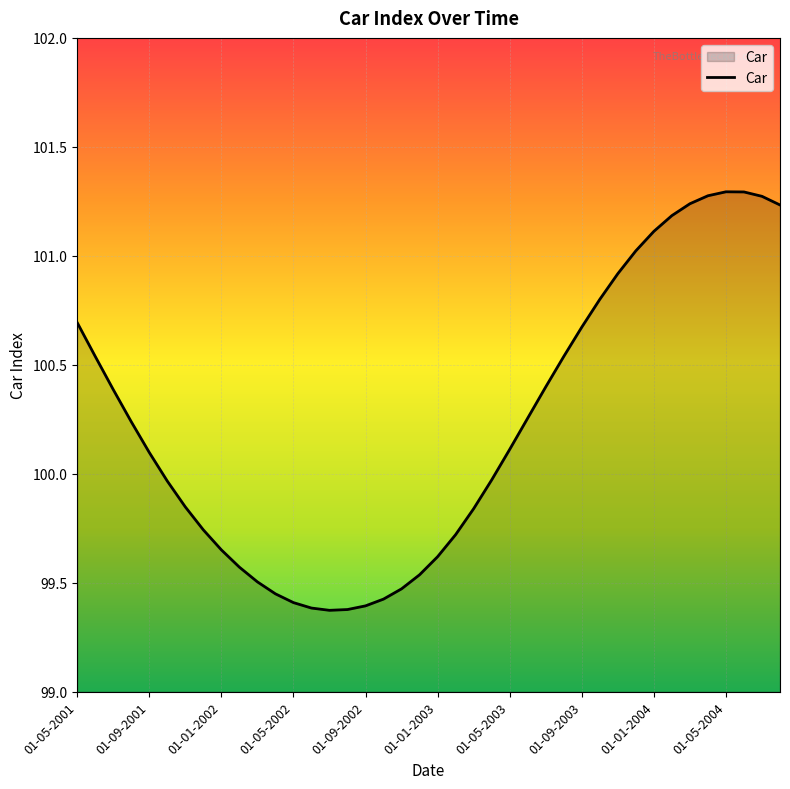

How many values are below 100?

19